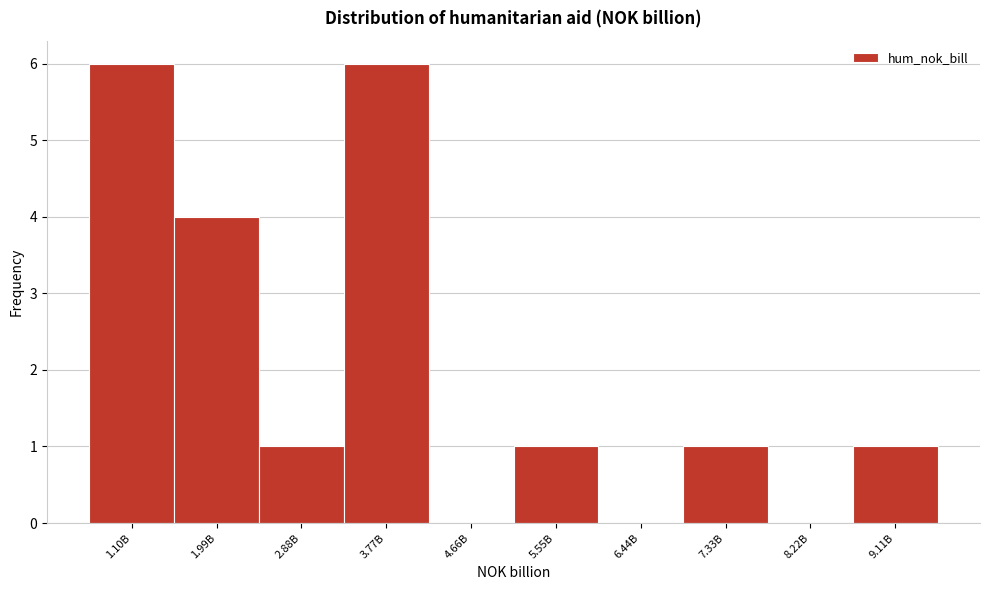

Reading left to right, extract all data points from this chart.

1.10B=6	1.99B=4	2.88B=1	3.77B=6	4.66B=0	5.55B=1	6.44B=0	7.33B=1	8.22B=0	9.11B=1